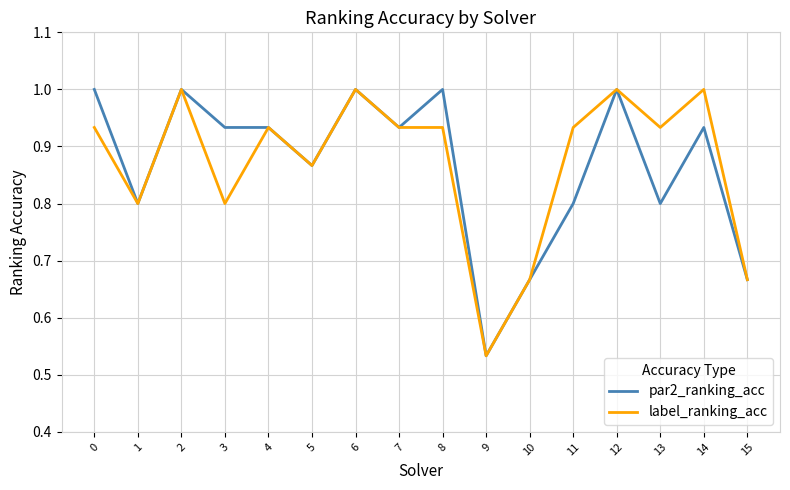

How many label_ranking_acc values are between 0 and 1?

16